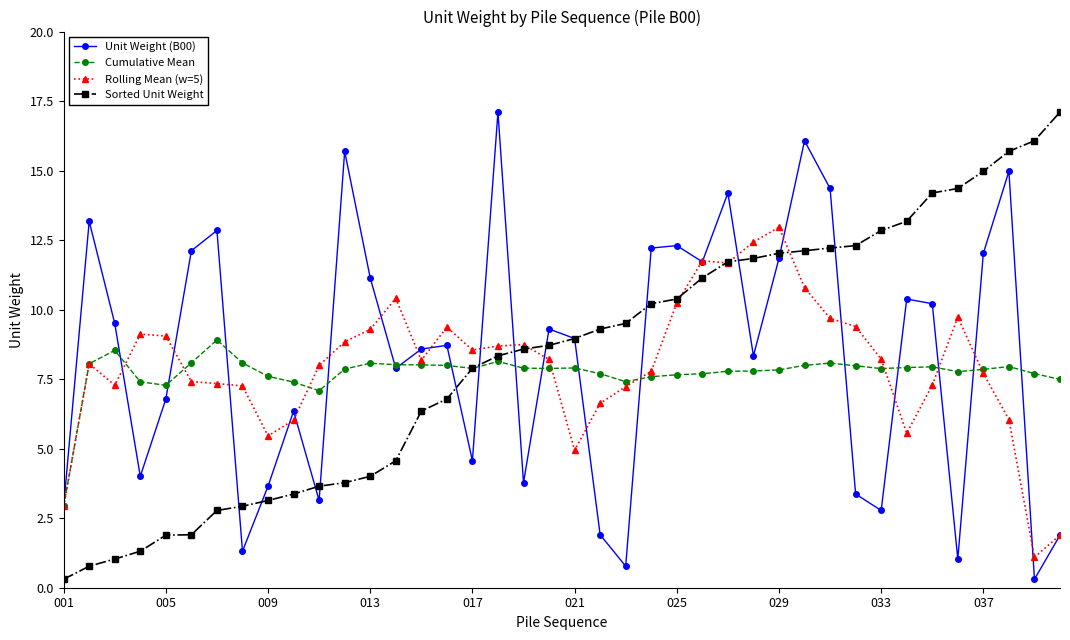

After their last crossing, which series has the higher values: Rolling Mean (w=5) or Cumulative Mean?

Cumulative Mean